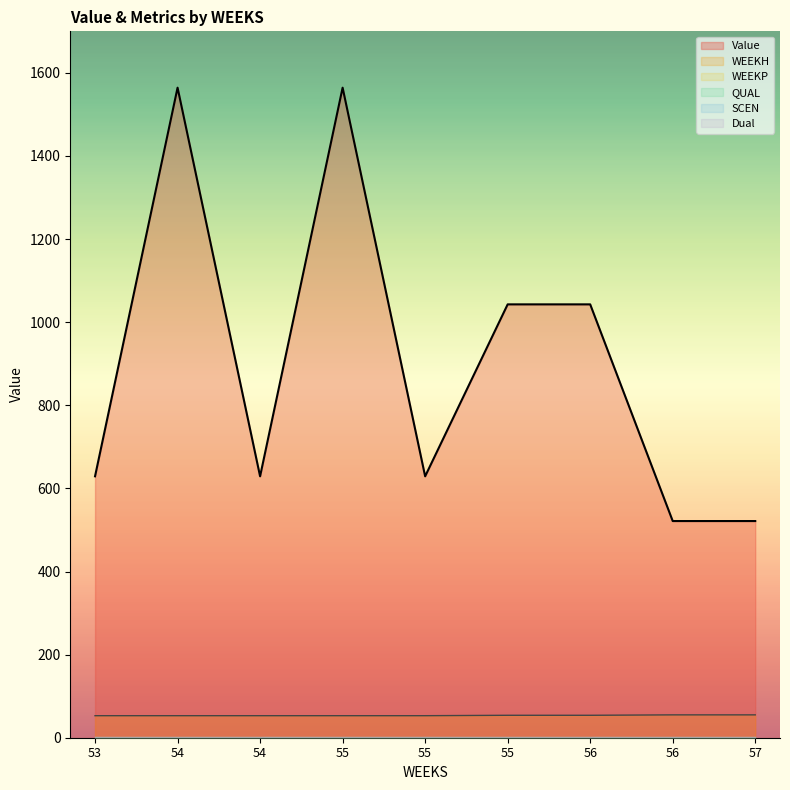

What is the greatest value displayed?

1564.4